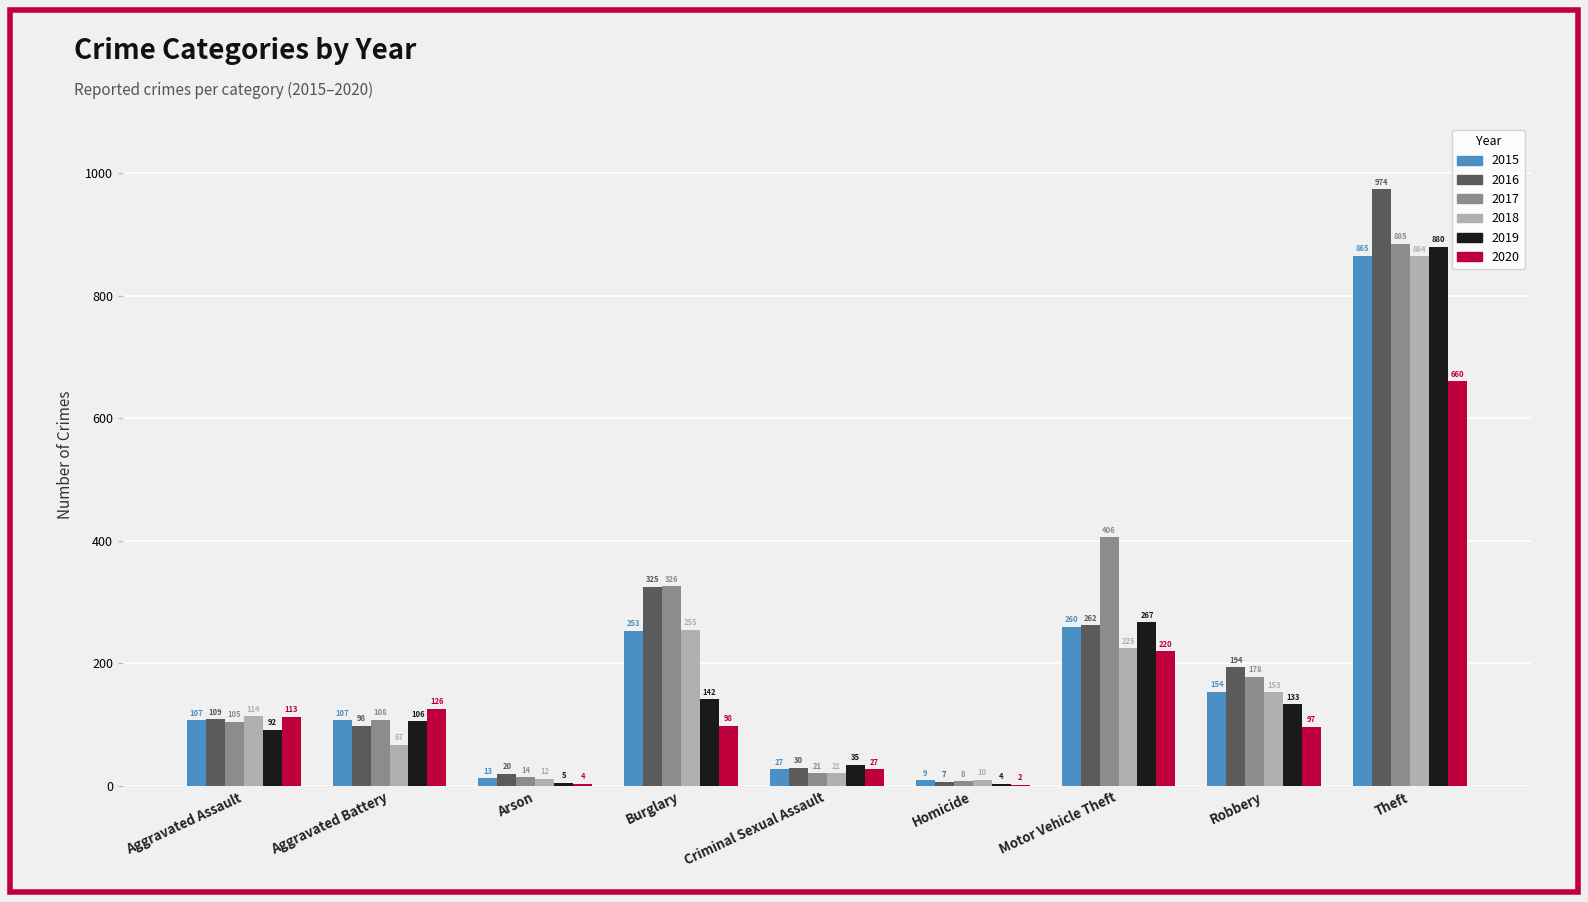

Which series has the largest range (max minus min)?

2016